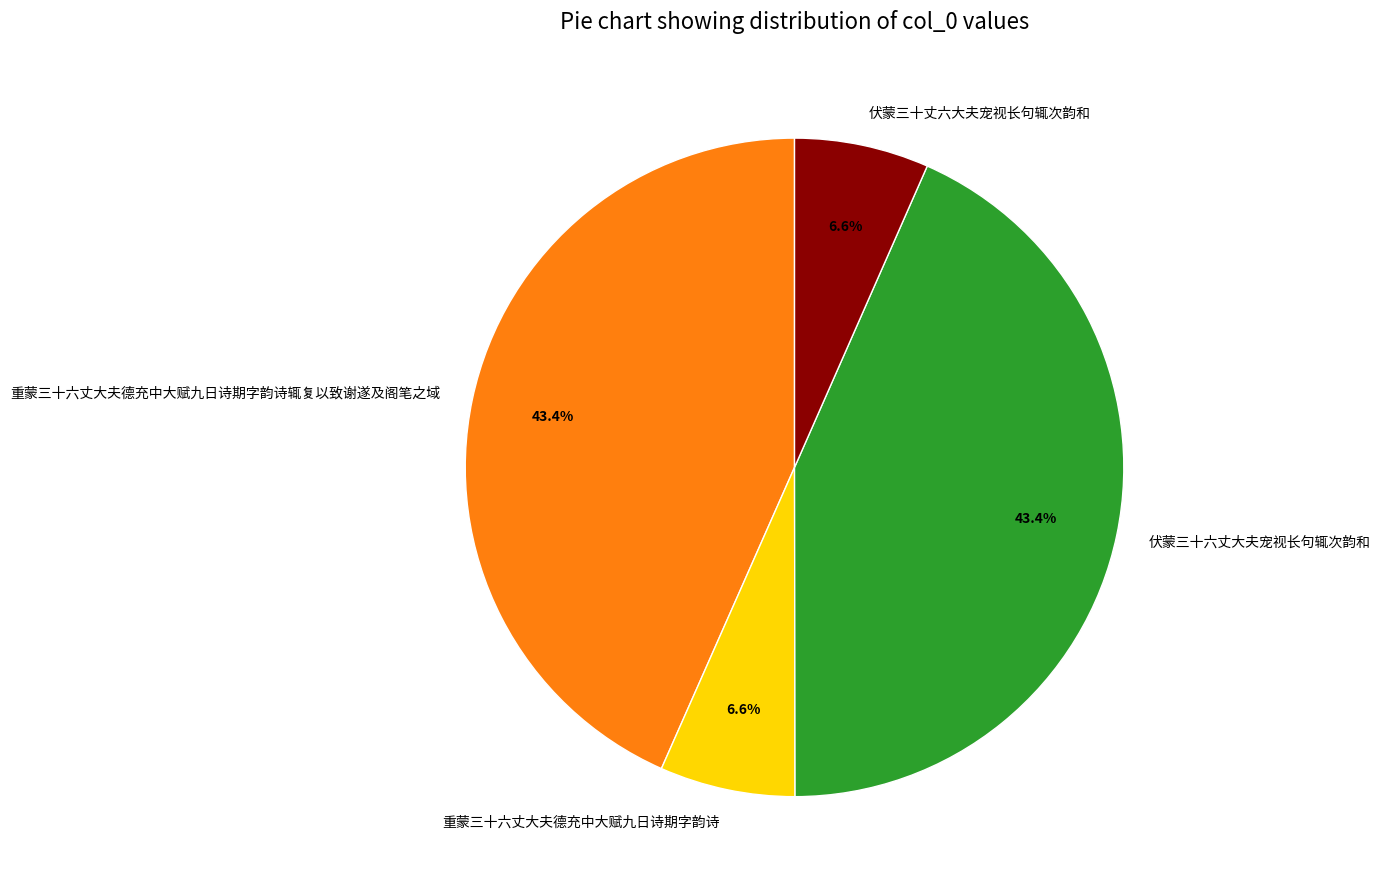

Which has a higher value, 重蒙三十六丈大夫德充中大赋九日诗期字韵诗 or 伏蒙三十六丈大夫宠视长句辄次韵和?

伏蒙三十六丈大夫宠视长句辄次韵和